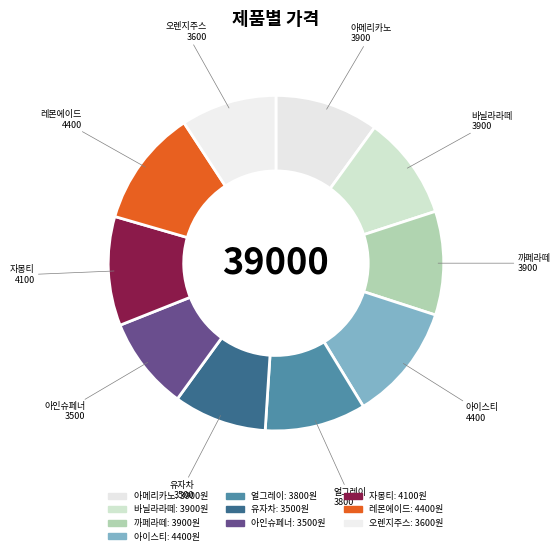

Is there any slice that represents more than half of the pie?

No